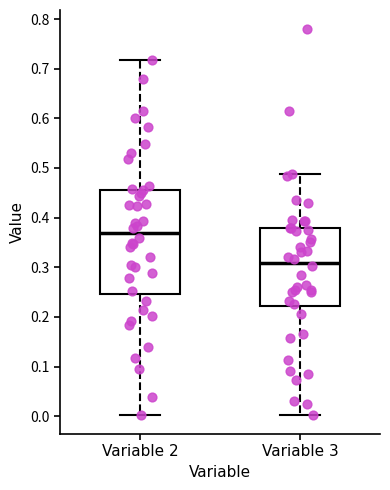

Which box's median line is the lowest?

Variable 3